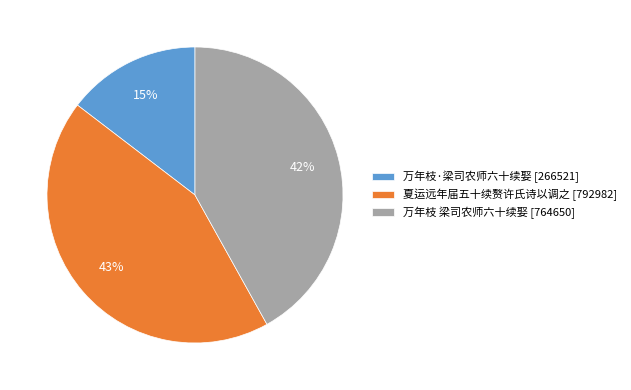

Rank the categories by value from lowest to highest.

万年枝·梁司农师六十续娶, 万年枝 梁司农师六十续娶, 夏运远年届五十续赘许氏诗以调之